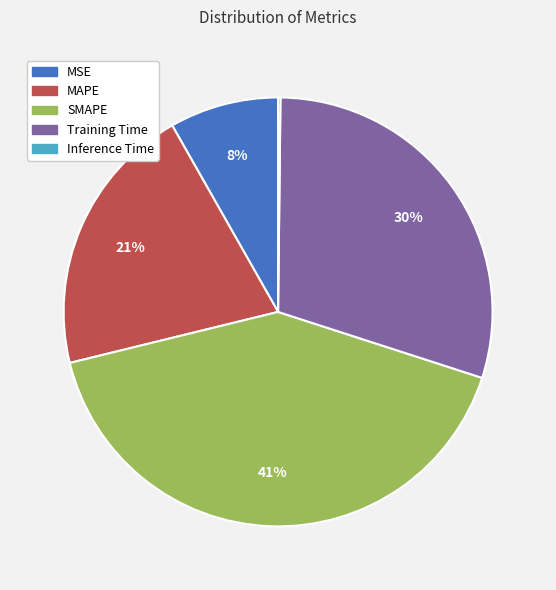

To the nearest percent, what is the combined percentage of MSE and Training Time?

38%